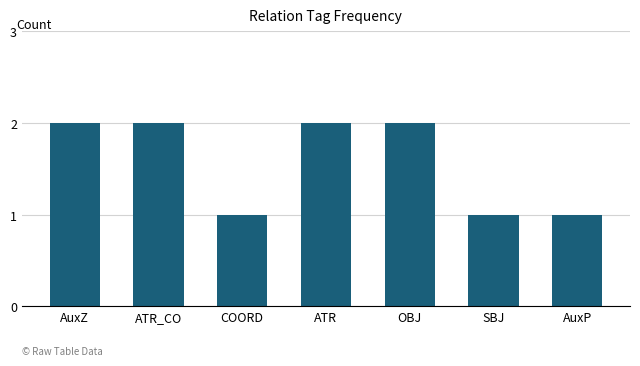

Which has a higher value, AuxZ or COORD?

AuxZ